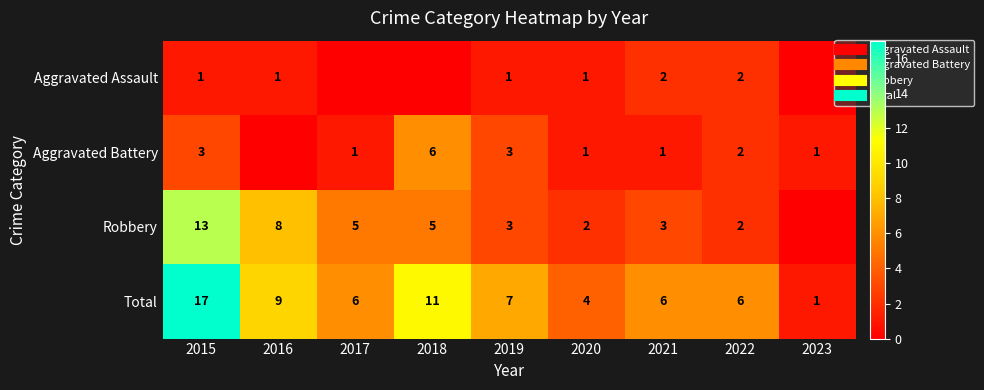

What is the difference between the maximum and minimum values in the Aggravated Assault series?

2